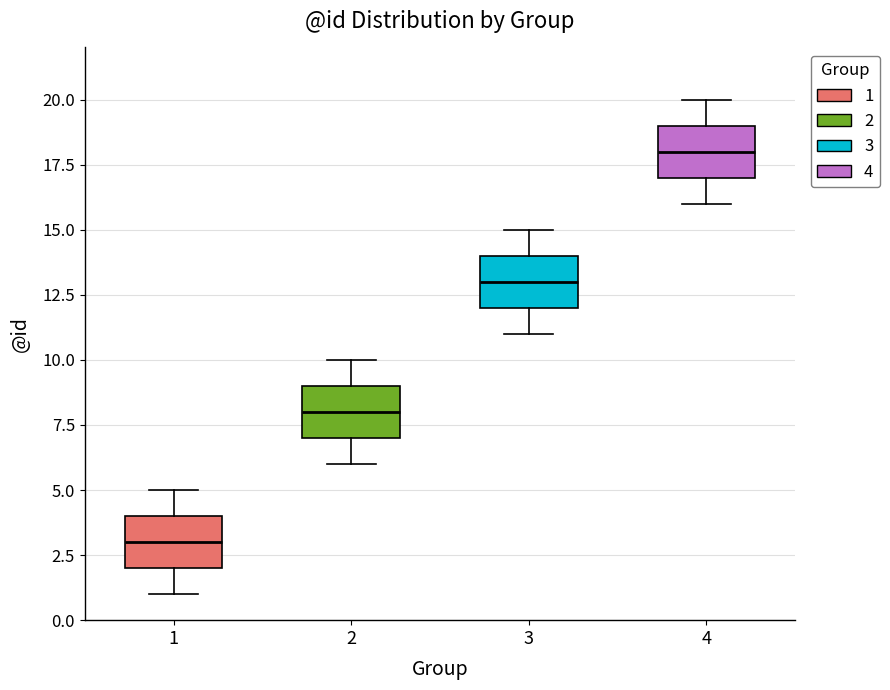

Reading left to right, read every box against the y-axis: the position of its median line, the range the box covers, and the ends of its whiskers. The values are not printed on the chart, so give them approximately, as read against the axis.

1: median 3, box 2 to 4, whiskers 1 to 5
2: median 8, box 7 to 9, whiskers 6 to 10
3: median 13, box 12 to 14, whiskers 11 to 15
4: median 18, box 17 to 19, whiskers 16 to 20